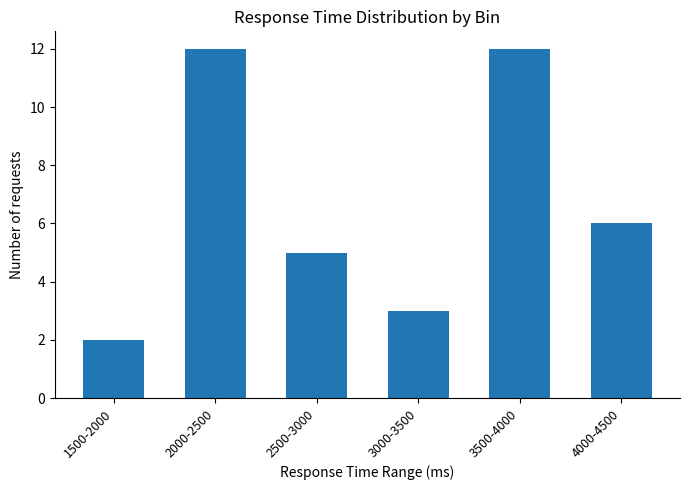

Between 4000-4500 and 2000-2500, which is larger?

2000-2500